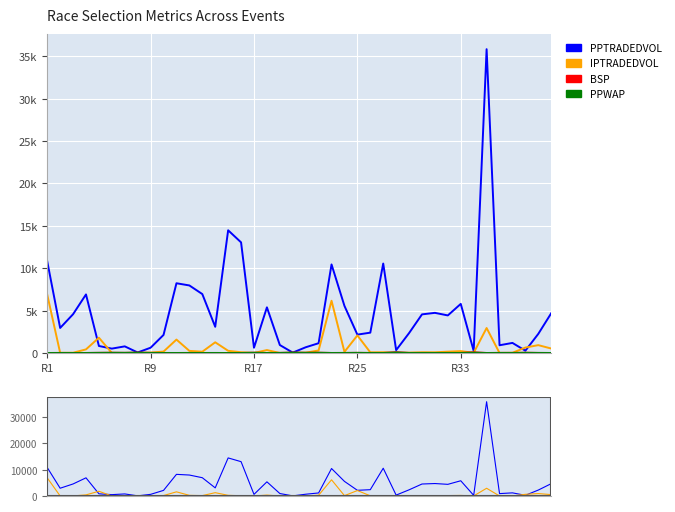

At how many categories does at least one series exceed 22989?

1